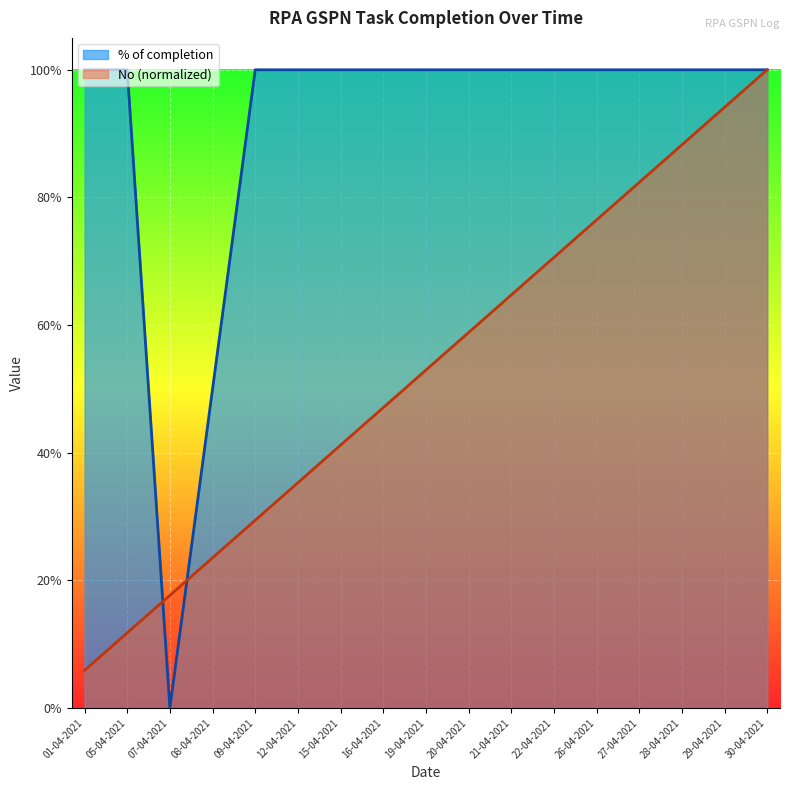

True or false: % of completion and No cross at least once.

True